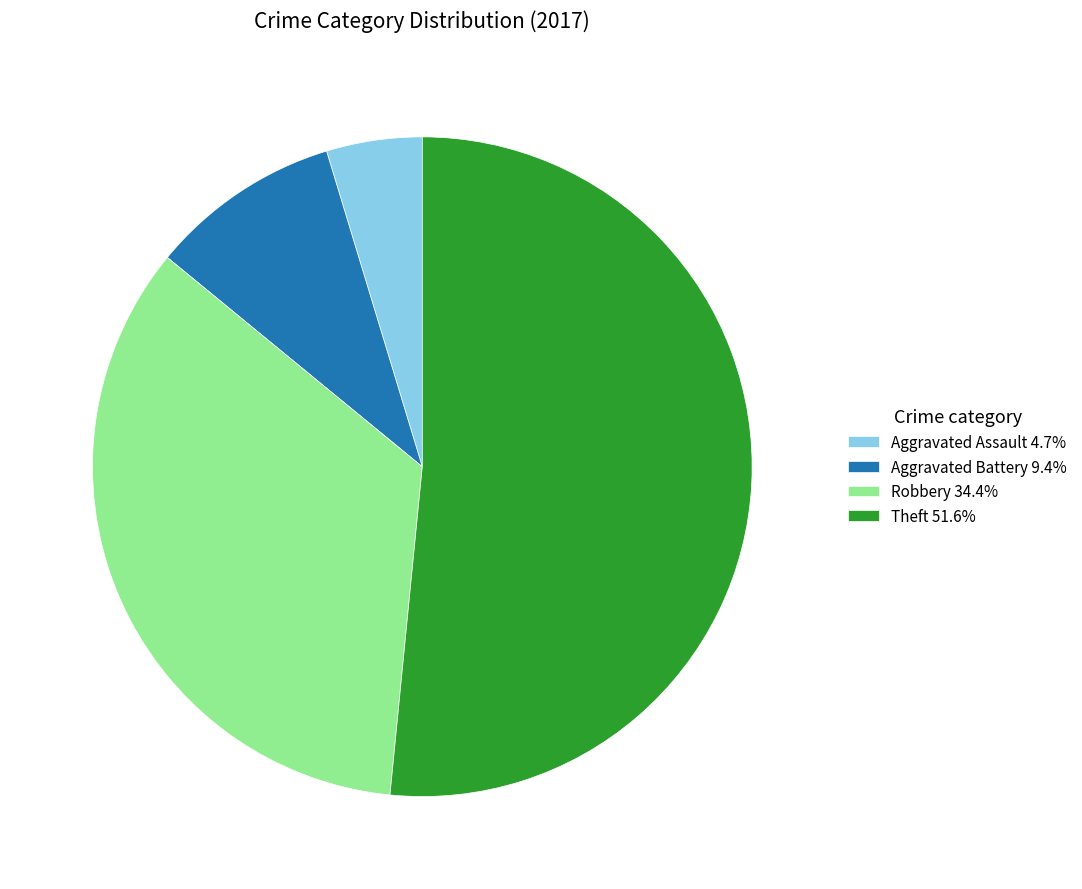

Is Aggravated Battery the majority of the pie?

No